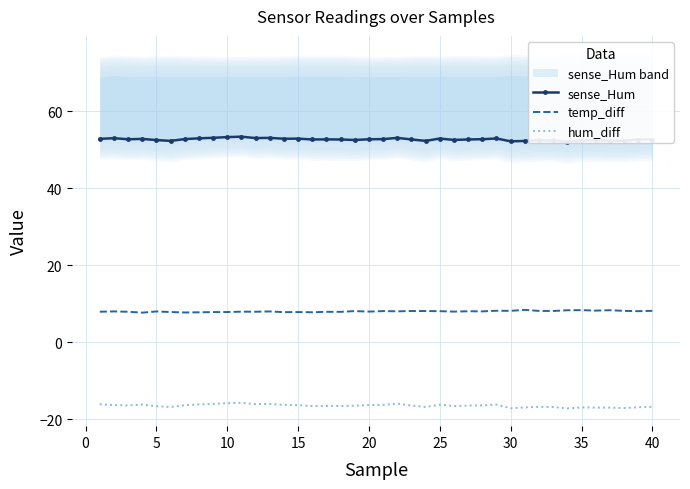

List the series in order of their overall mean, highest first.

sense_Hum, temp_diff, hum_diff